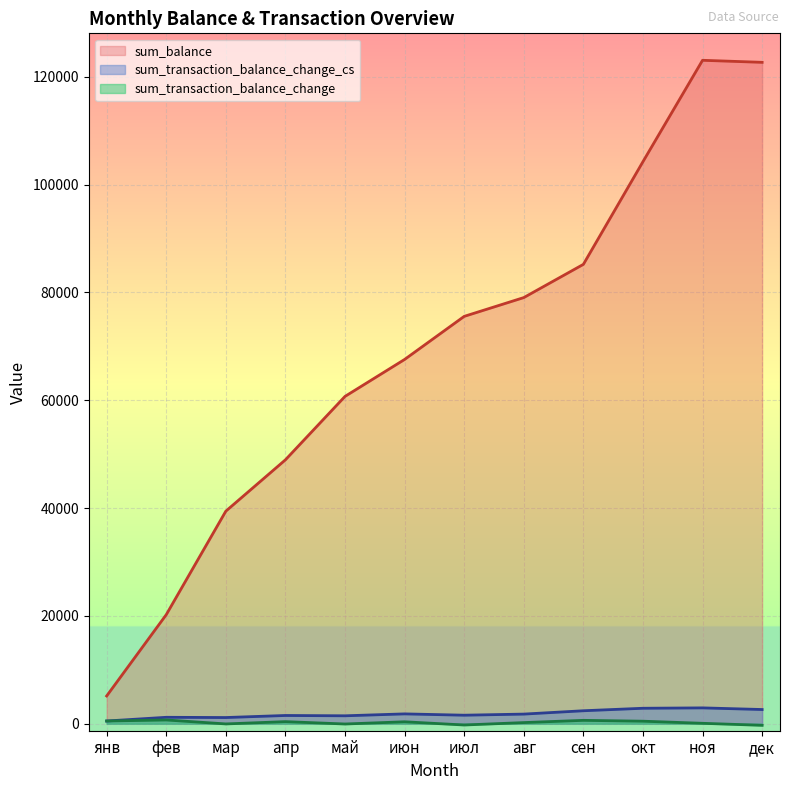

What is the label of the 11th point from the left?

ноя